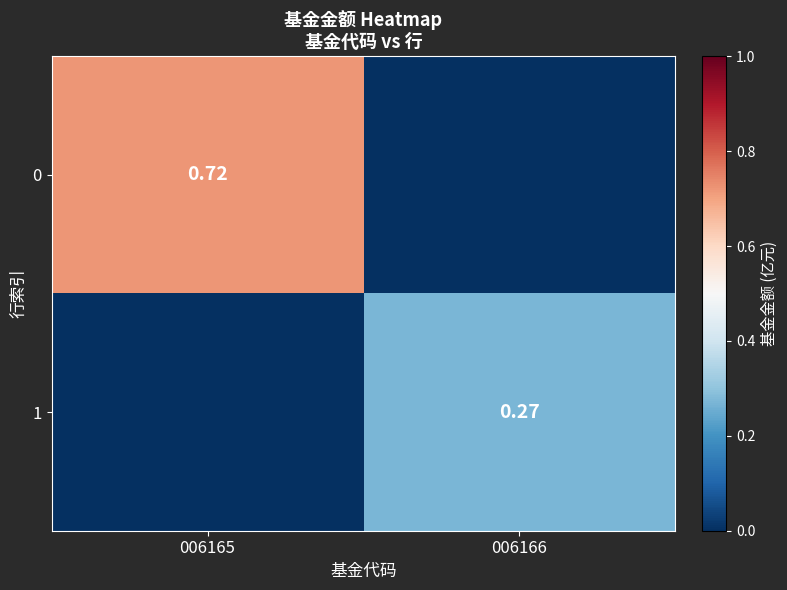

Is the value of 1 at 006166 greater than the value of 0 at 006165?

No